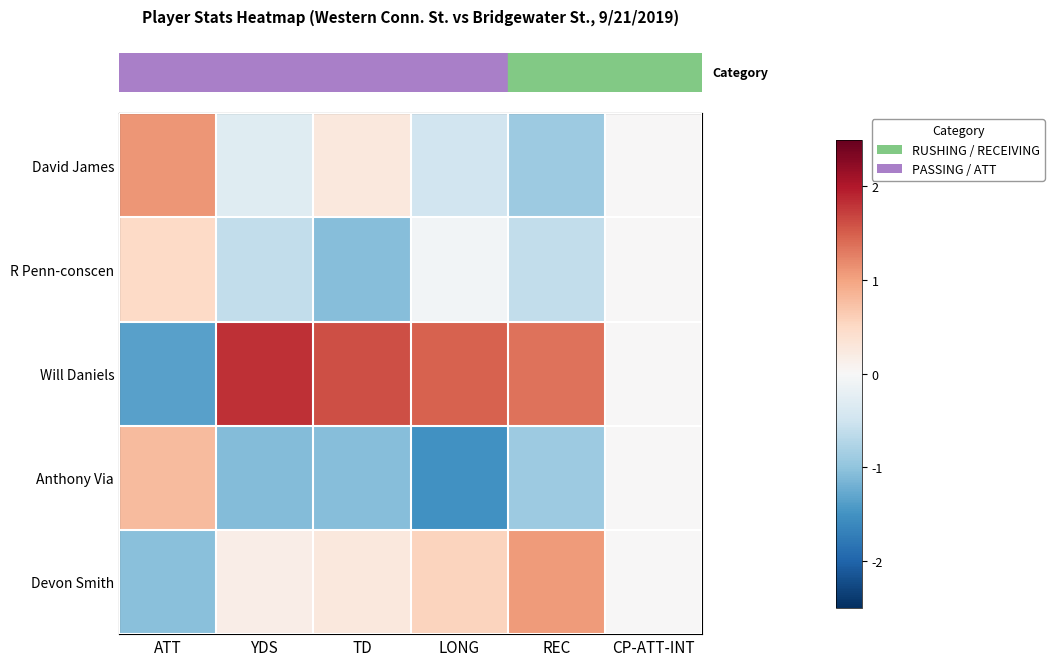

How many series are shown in this chart?

5